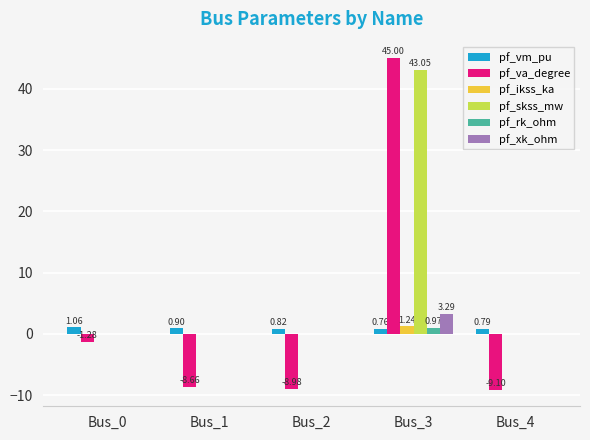

Between Bus_0 and Bus_4, which series saw the biggest shift?

pf_va_degree